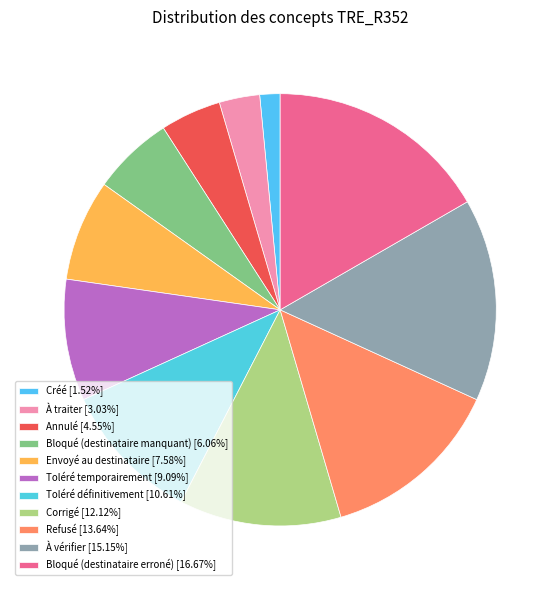

Is there a majority slice in this chart?

No